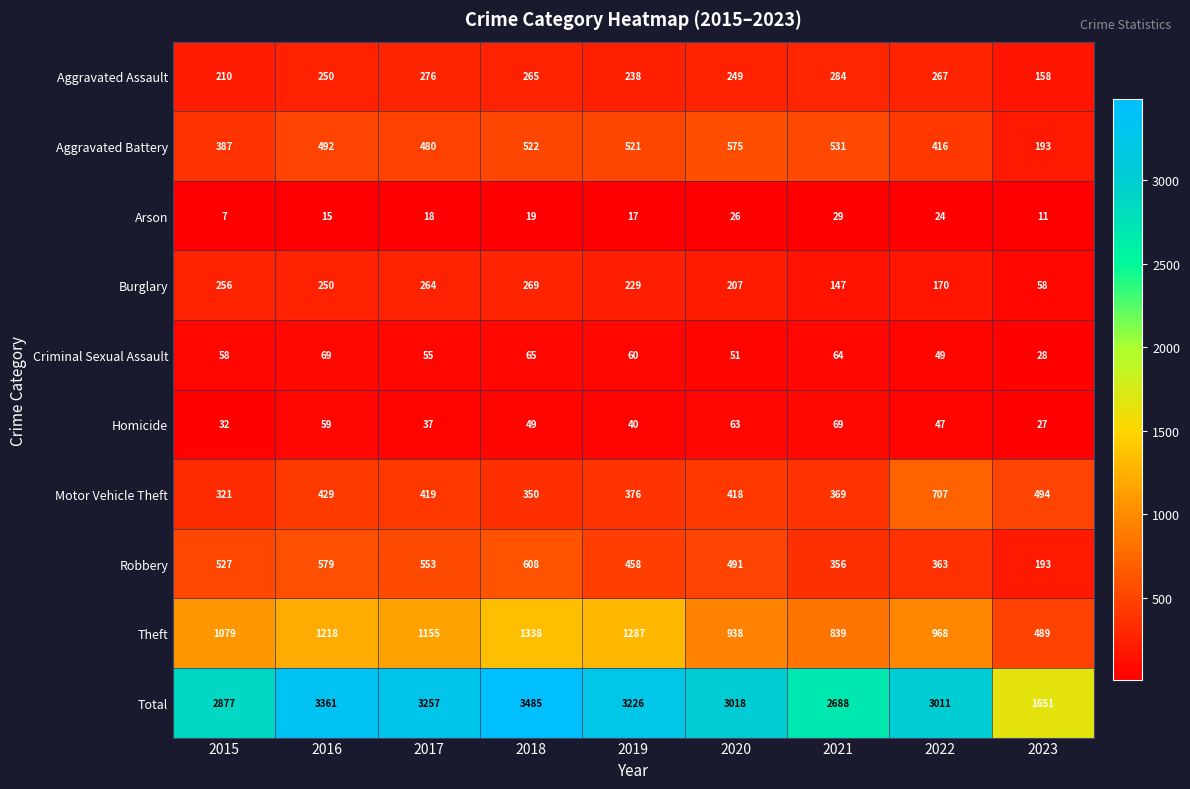

Which series changed the most between 2016 and 2019?

Total